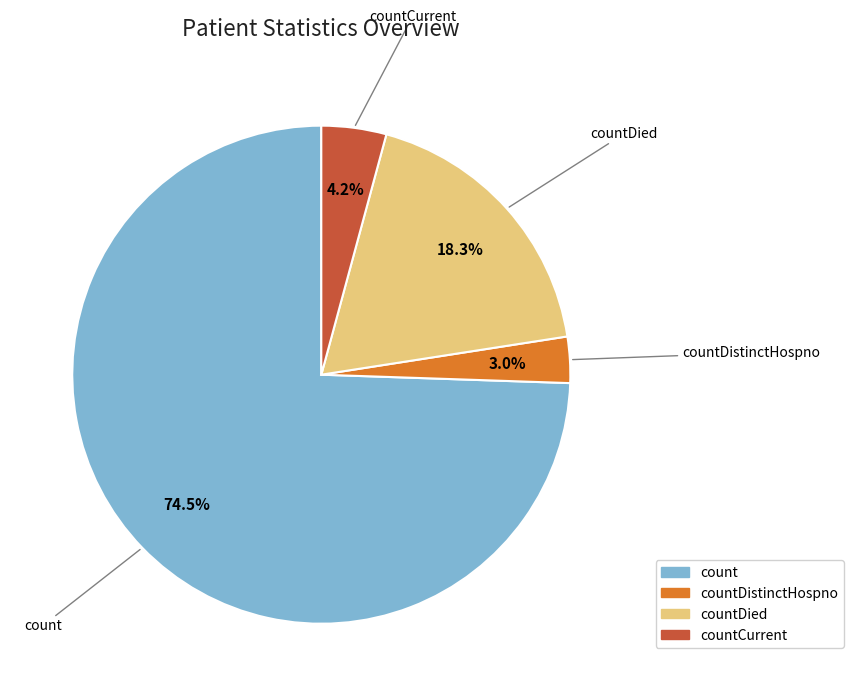

Is there any slice that represents more than half of the pie?

Yes